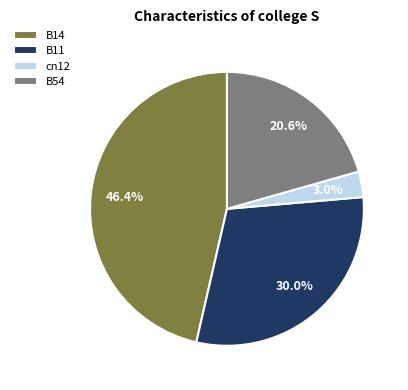

To the nearest percent, what is the difference between the largest and smallest slice percentages?

43%